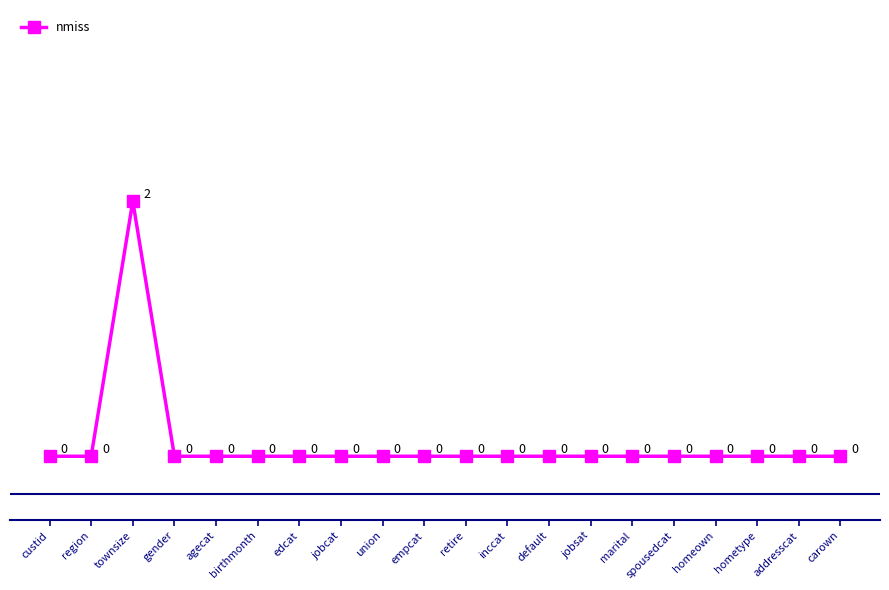

What is the greatest value displayed?

2